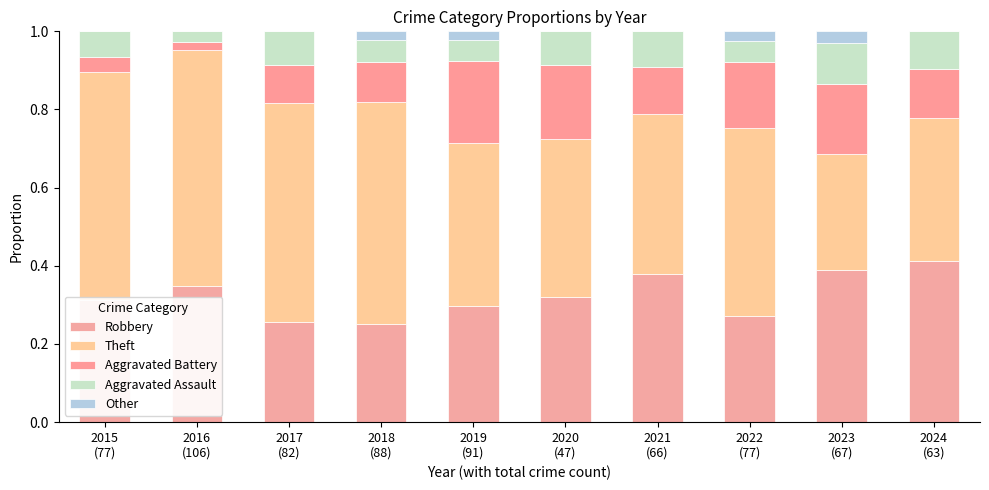

The value of Aggravated Assault at 2019
(91) is 0.1. True or false?

False